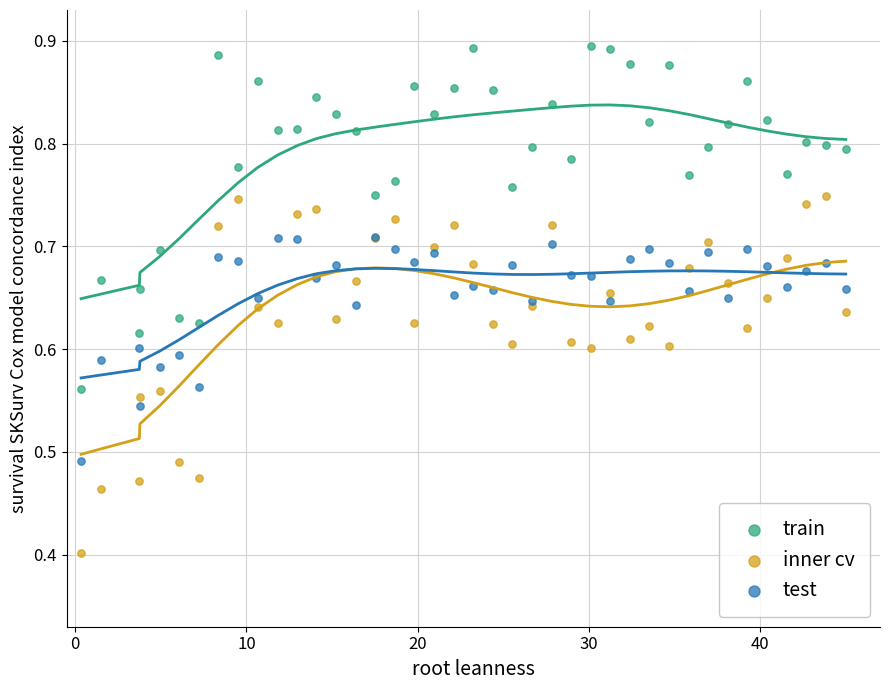

Which series has the largest Y range (max minus min)?

inner cv